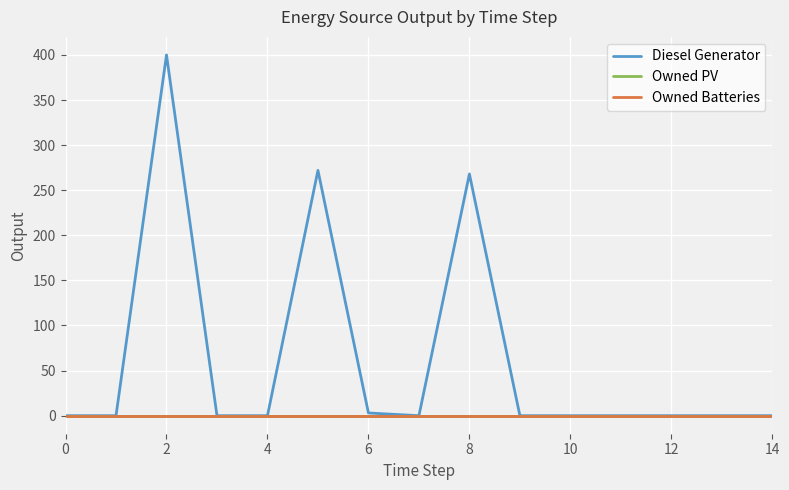

Reading right to left, list all the values displayed in this chart.

Diesel Generator: 0	0	0	0	0	0	268	0	3	272	0	0	400	0	0
Owned PV: 0	0	0	0	0	0	0	0	0	0	0	0	0	0	0
Owned Batteries: 0	0	0	0	0	0	0	0	0	0	0	0	0	0	0